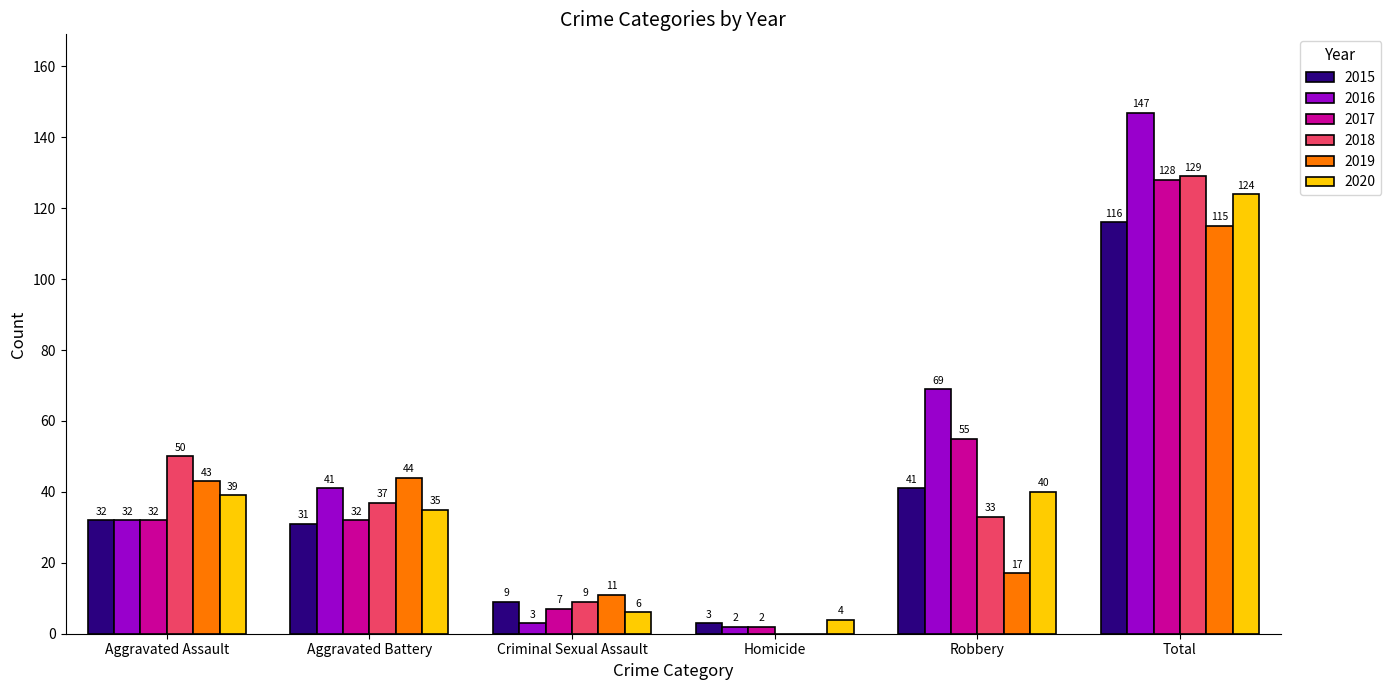

At which category is the sum across all series the highest?

Total